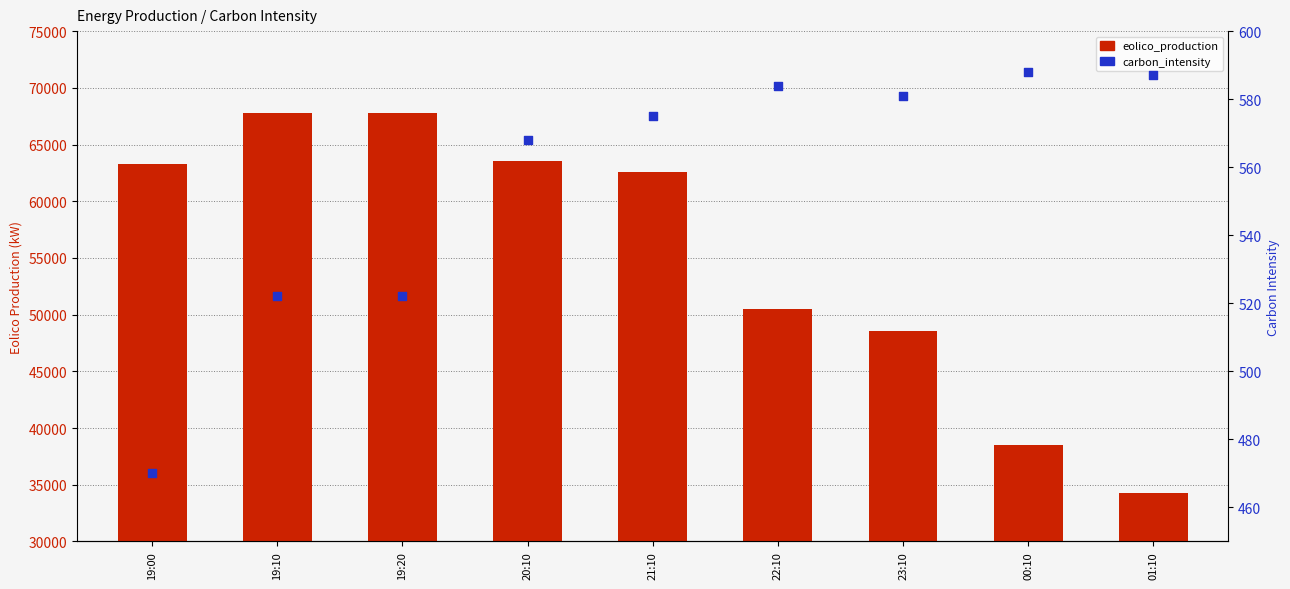

Which series reaches the minimum Y coordinate?

carbon_intensity